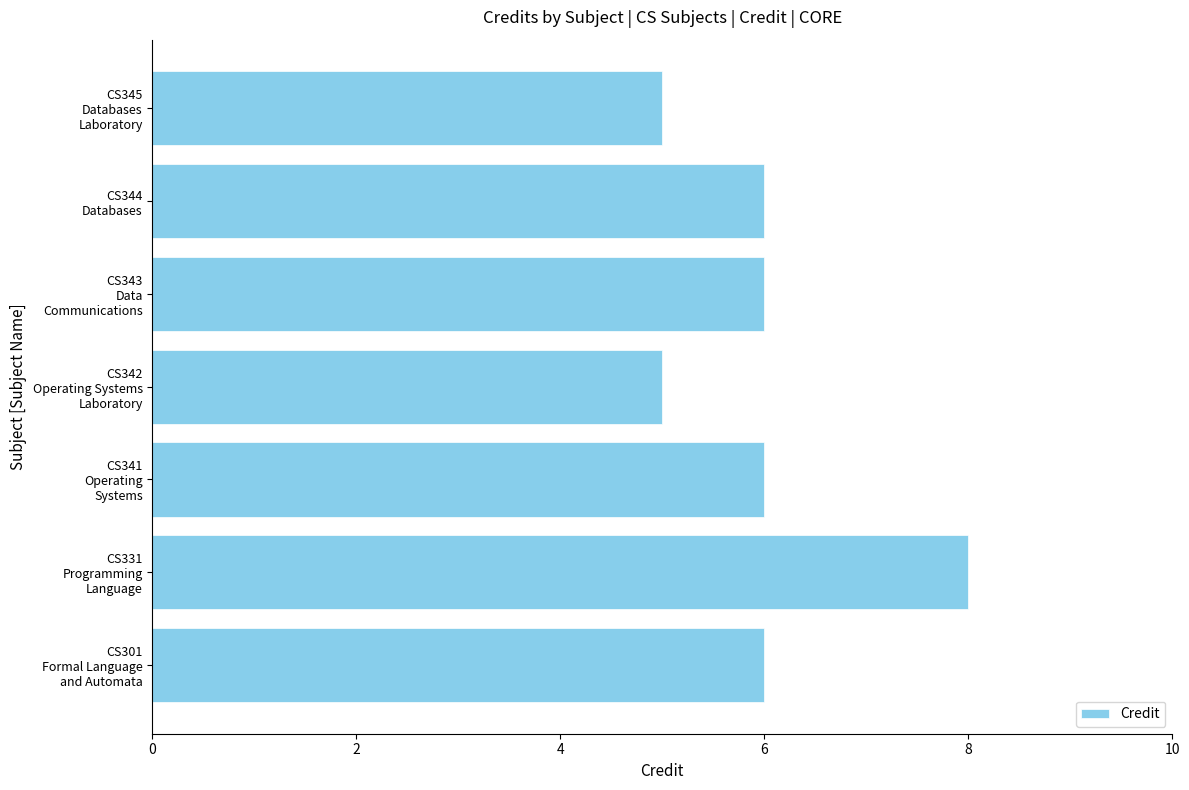

What is the difference between the maximum and second lowest values?

3